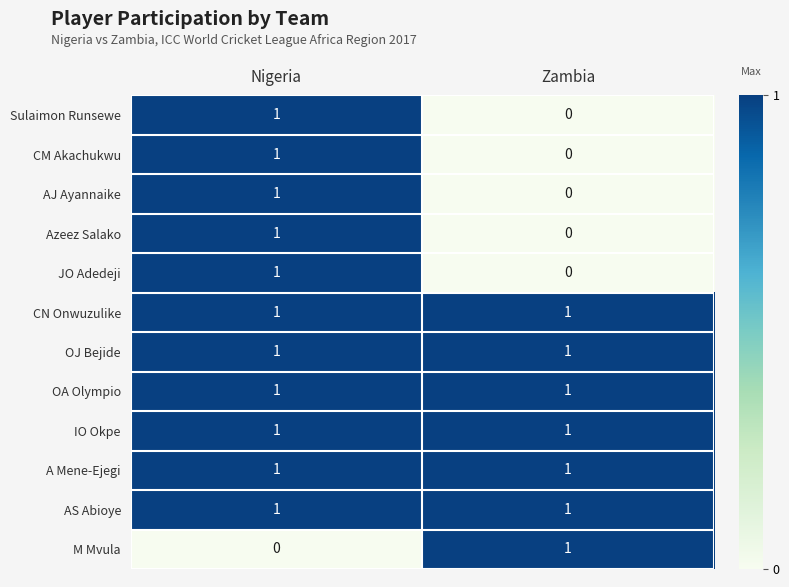

Which category has the highest value in the Azeez Salako series?

Nigeria